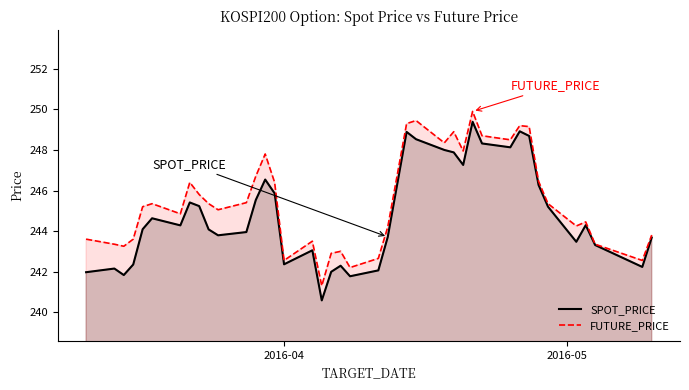

What is the maximum value shown in the chart?

249.9